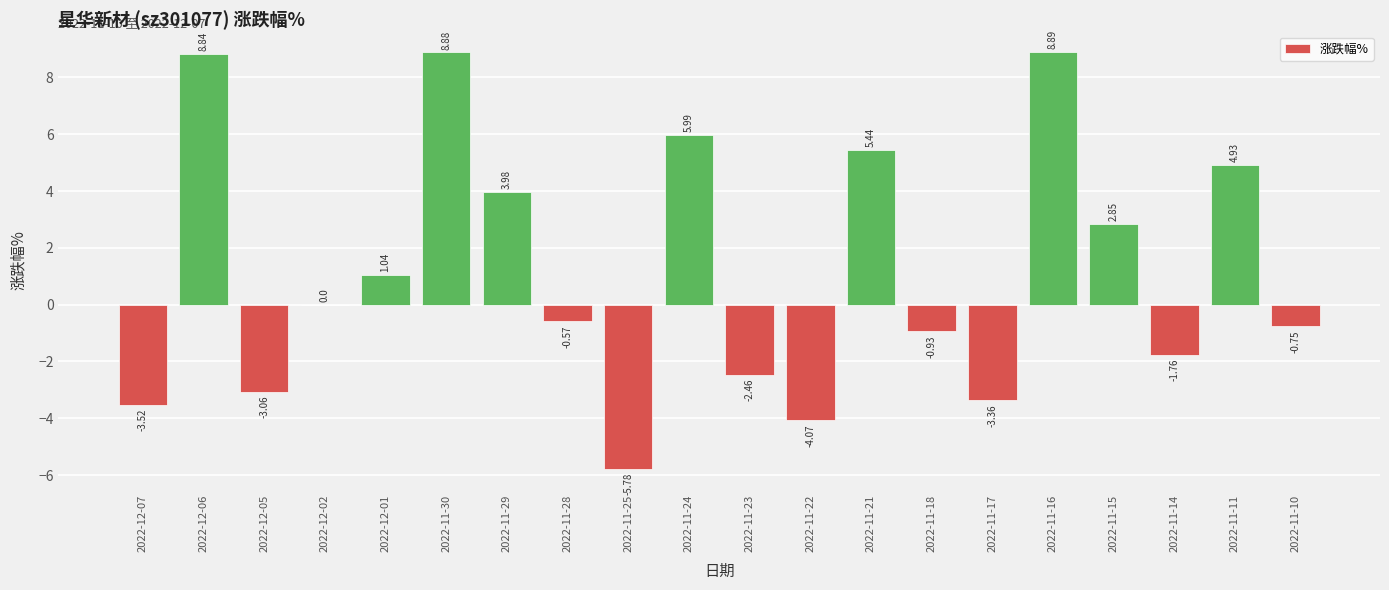

What is the change in value from 2022-11-25 to 2022-11-15?

+8.6